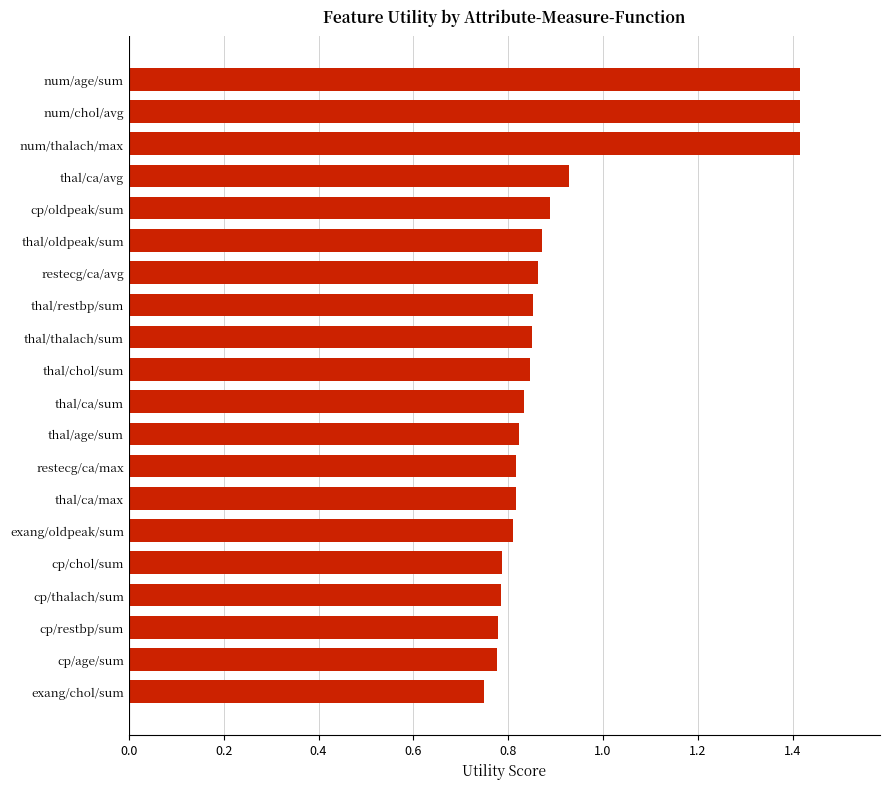

At which label is the value closest to 1?

thal/ca/avg